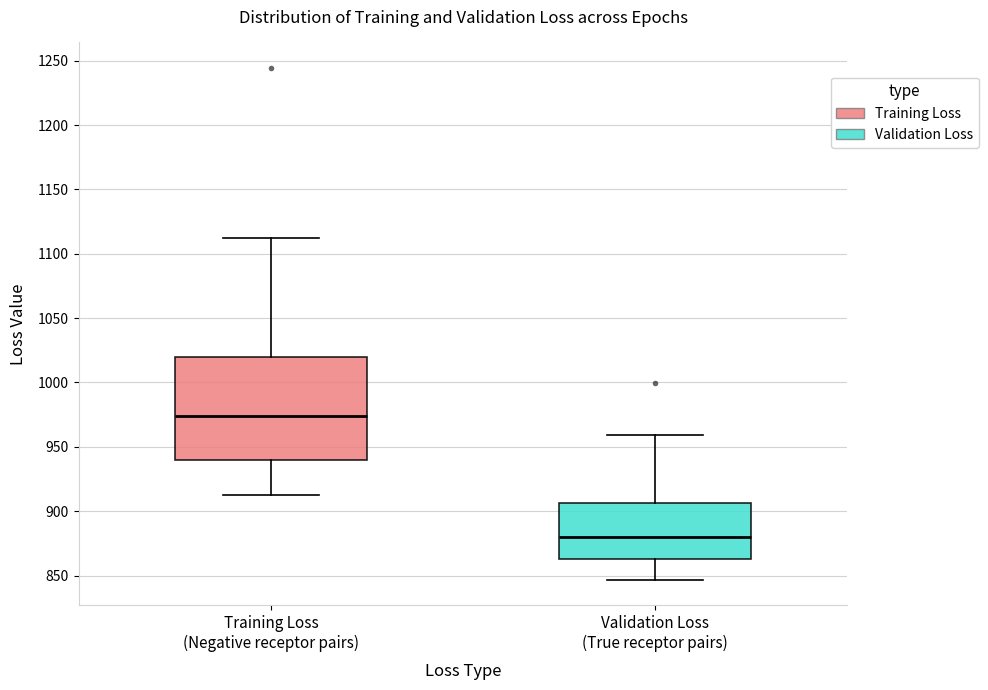

Where does the upper whisker of the box for Training Loss (Negative receptor pairs) end on the y-axis? The values are not printed on the chart, so give them approximately, as read against the axis.

1115